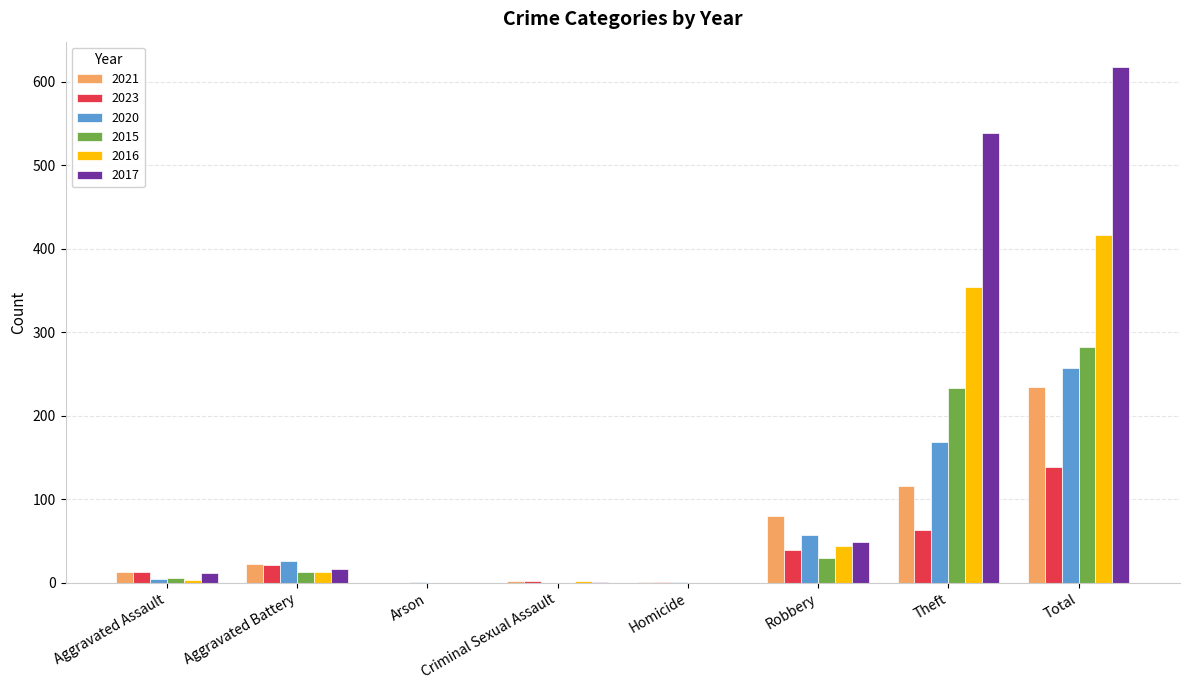

What are all the series names shown in the legend?

2021, 2023, 2020, 2015, 2016, 2017